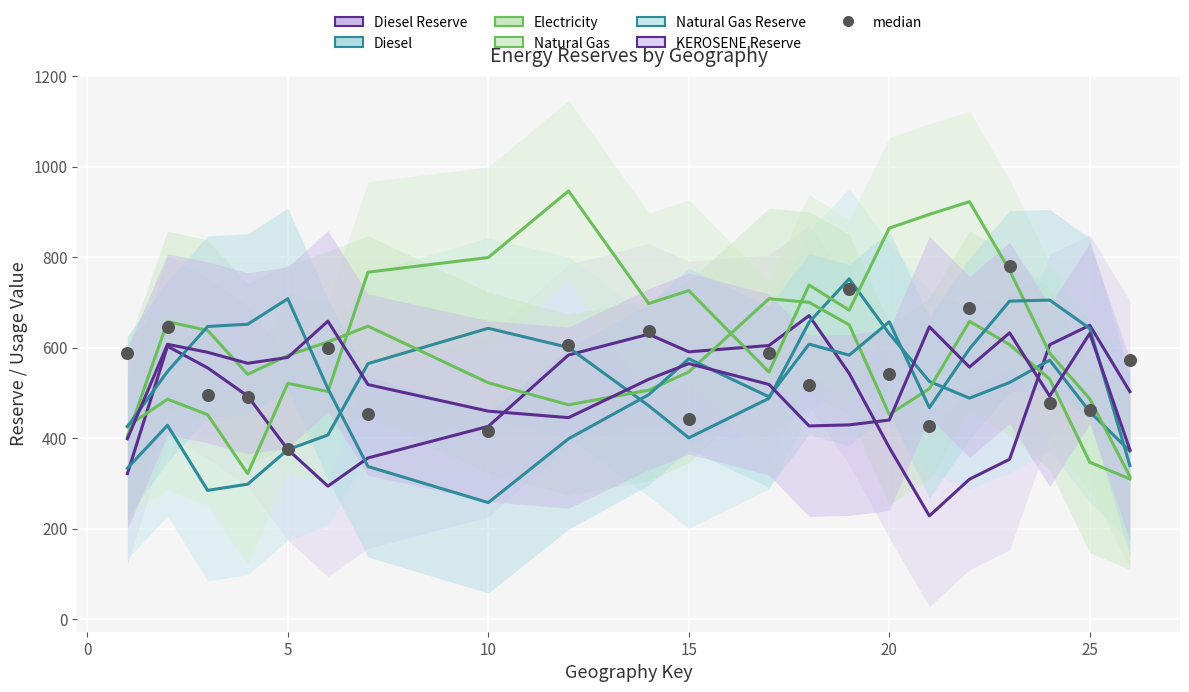

Which series reaches the minimum Y coordinate?

KEROSENE_Reserve